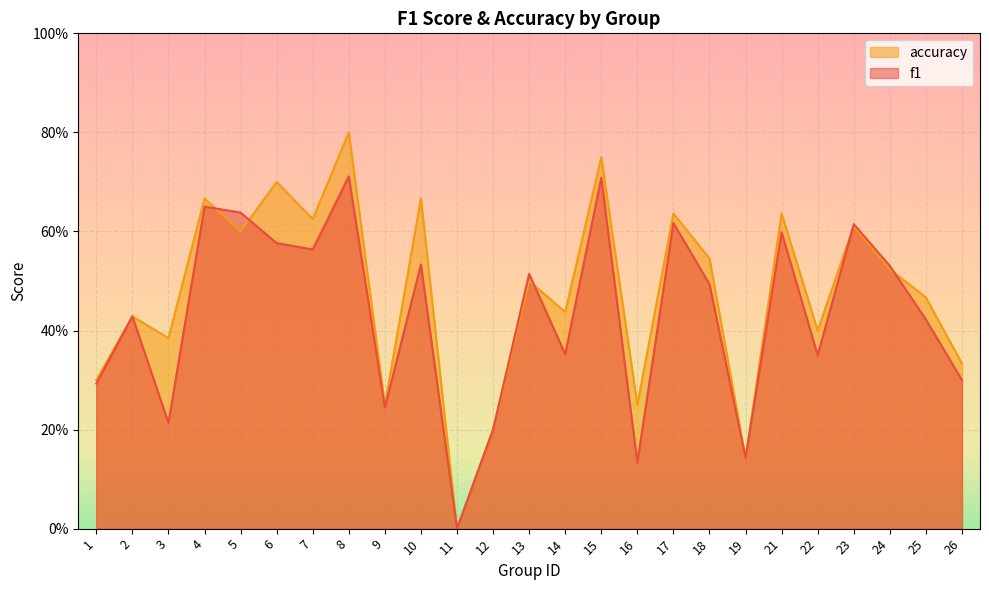

What is the difference between the maximum and minimum values in the accuracy series?

0.8